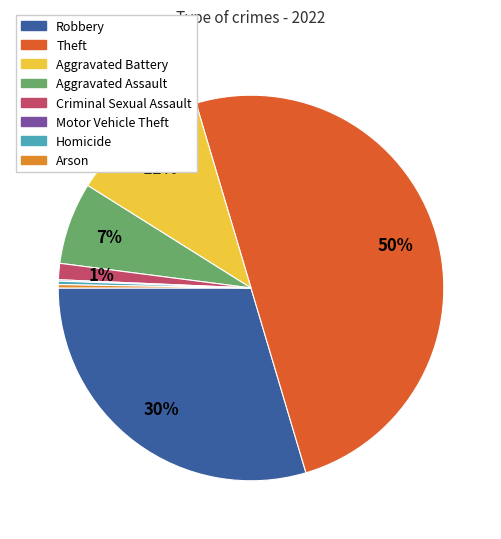

Approximately how many times larger is the value at Aggravated Assault compared to Homicide?

24.2